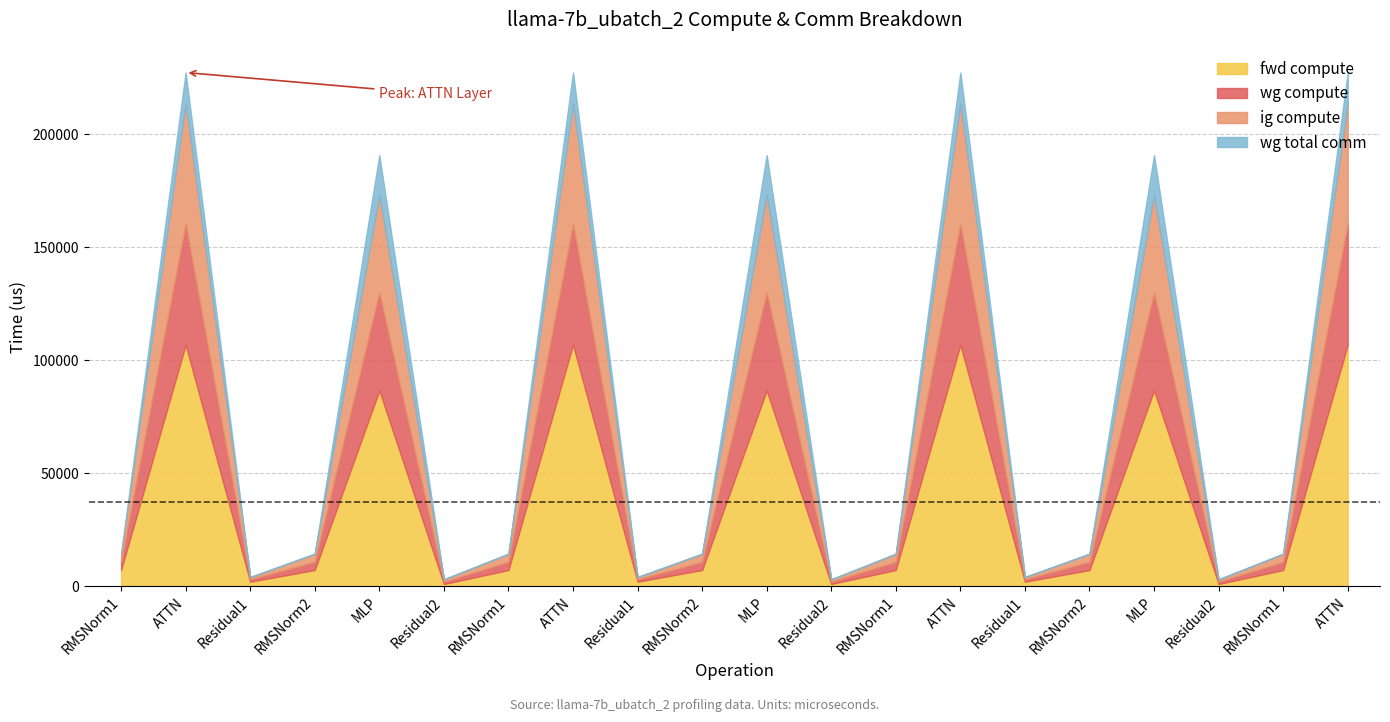

At which category is the sum across all series the highest?

ATTN